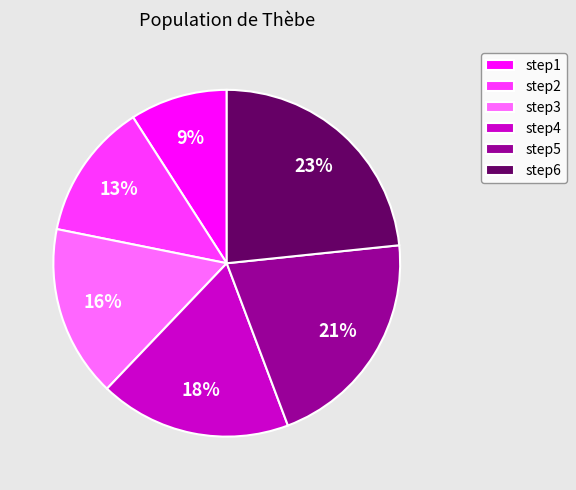

How many slices are in this pie chart?

6